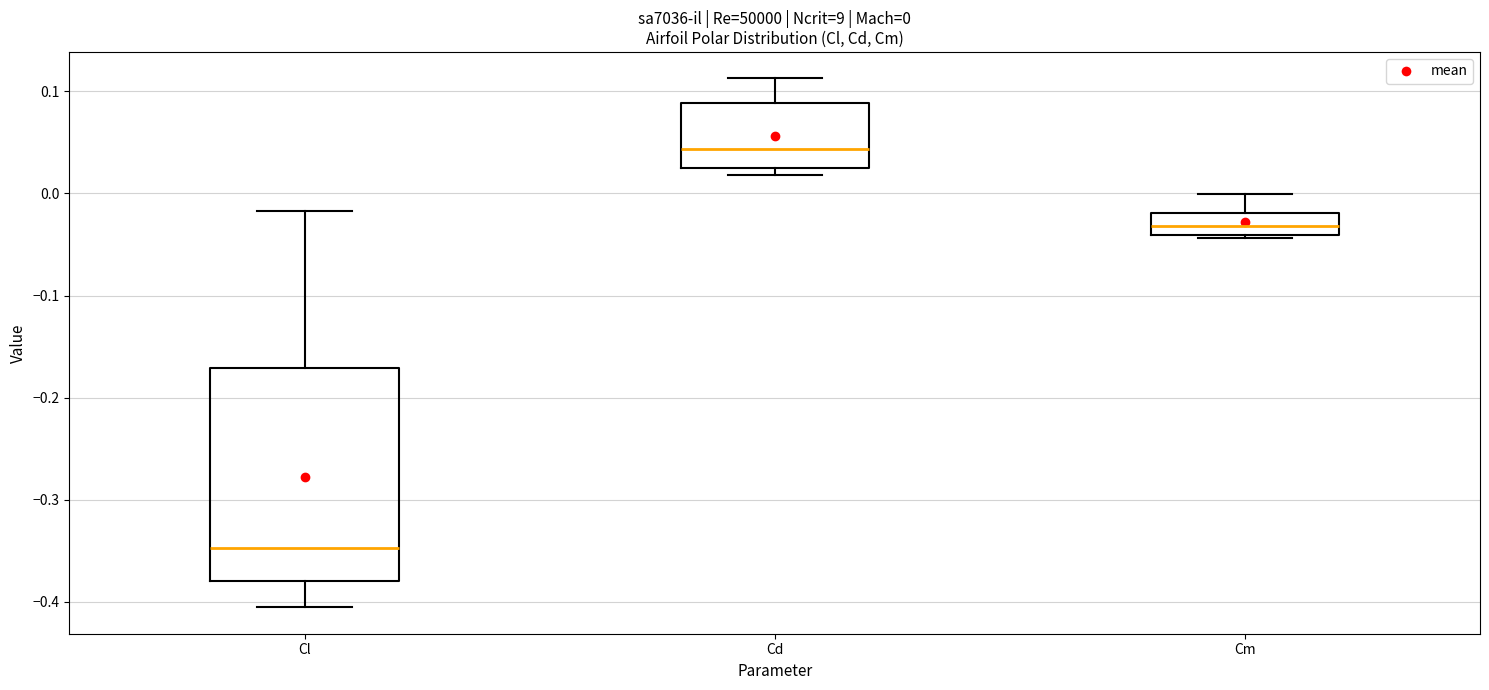

Which box is the tallest, from its lower edge to its upper edge?

Cl